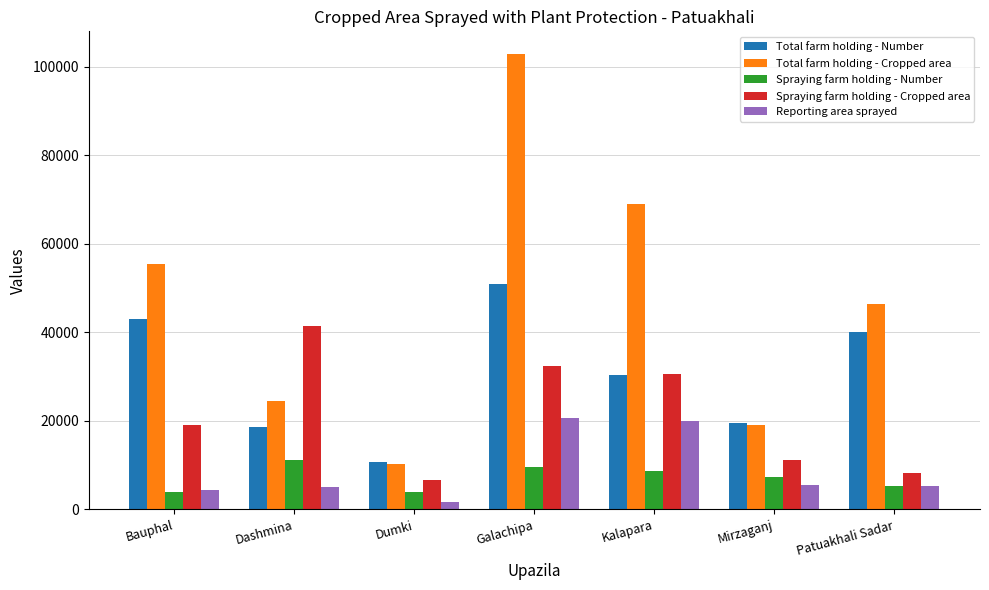

Which series has the largest total across all categories?

Total farm holding - Cropped area